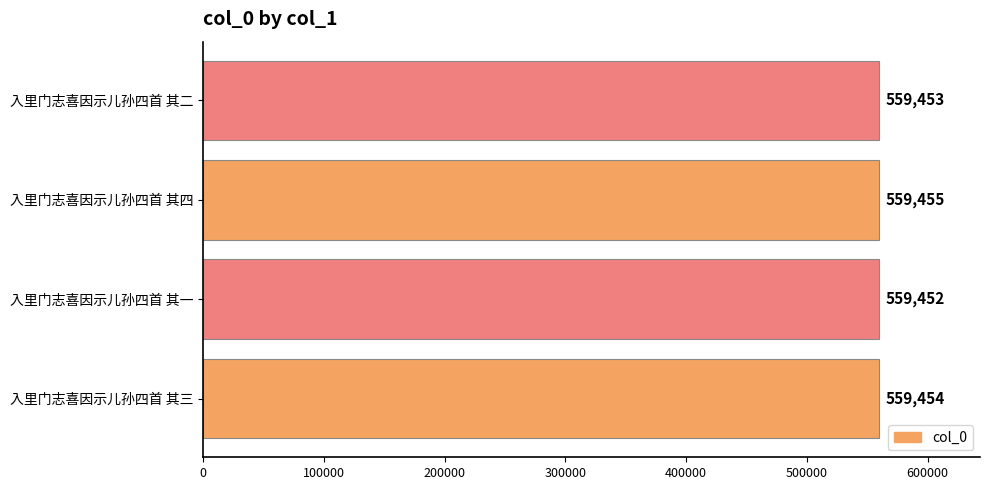

Are the bars horizontal?

Yes